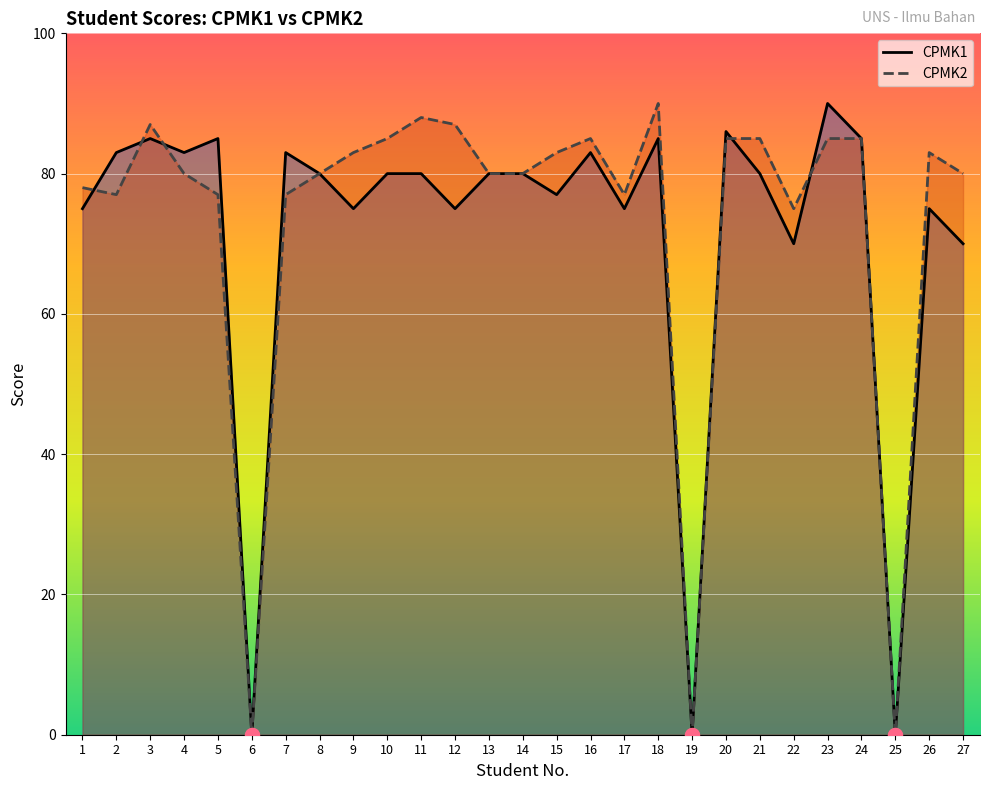

In CPMK1, how many points are higher than both neighbors (excluding endpoints)?

8